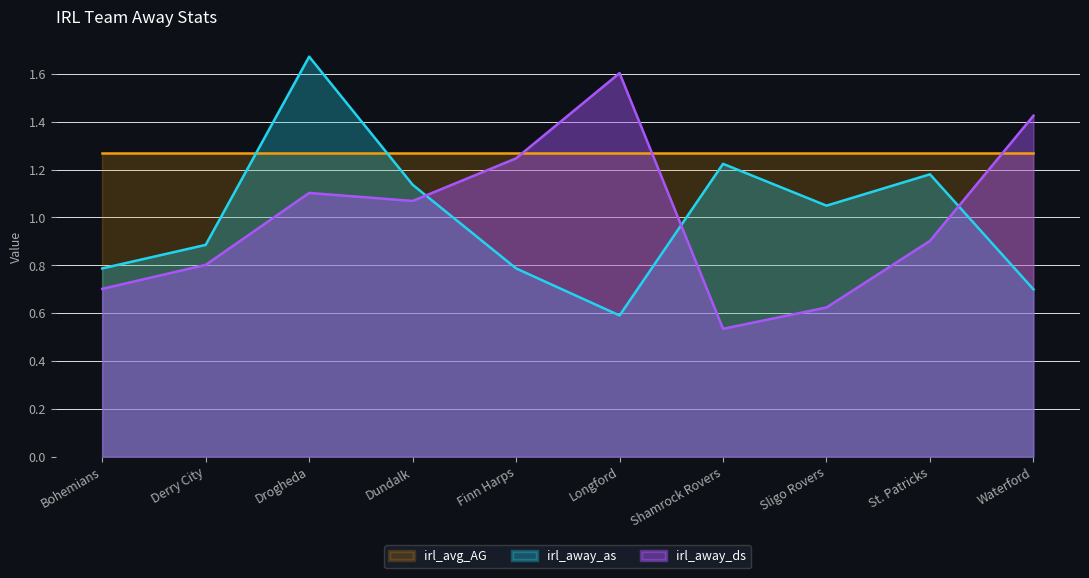

Where does the irl_away_as series first go above 1?

Drogheda